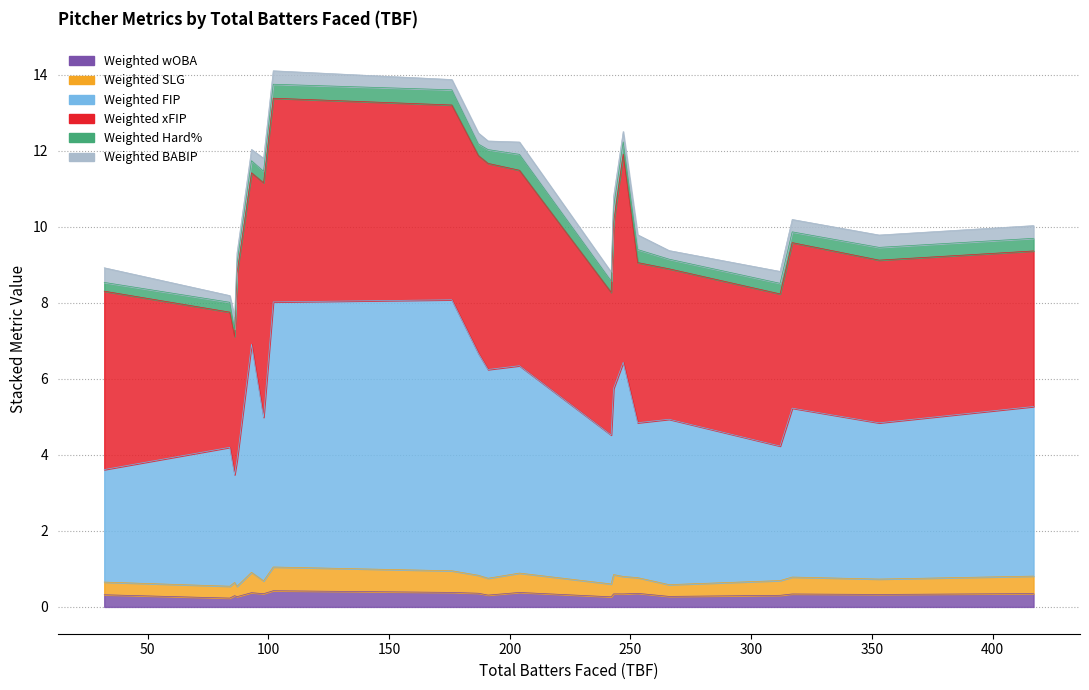

Which series has the largest total across all categories?

Weighted FIP